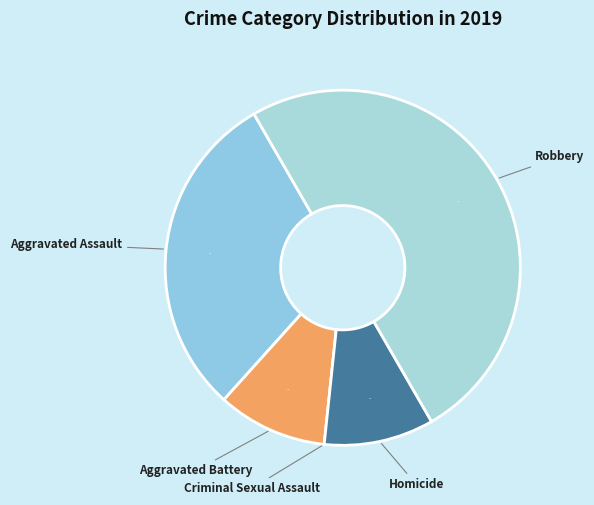

What percentage do Aggravated Assault and Aggravated Battery together represent?

40.0%